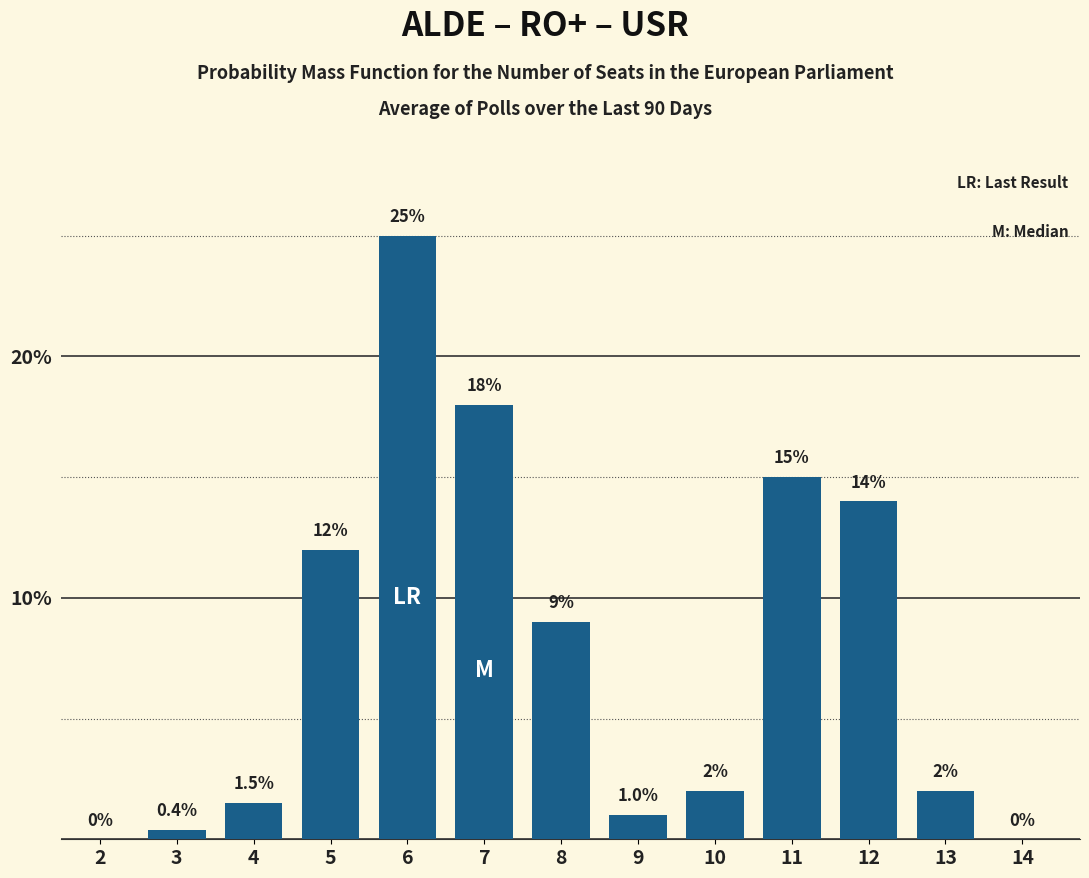

Reading right to left, list all the values displayed in this chart.

14=0.0	13=2.0	12=14.0	11=15.0	10=2.0	9=1.0	8=9.0	7=18.0	6=25.0	5=12.0	4=1.5	3=0.4	2=0.0